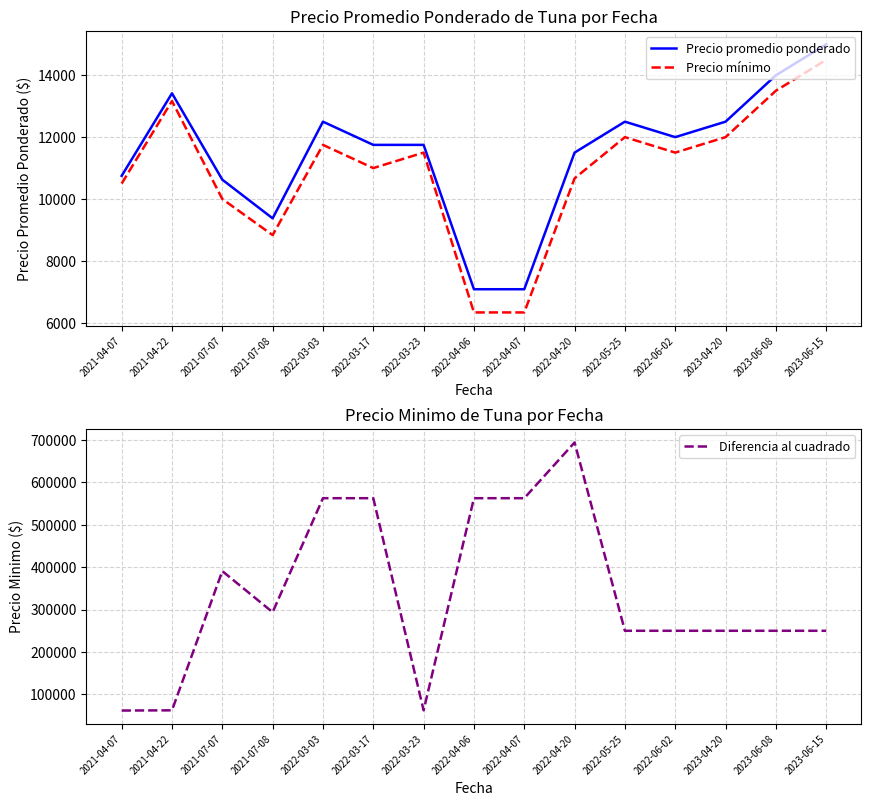

At which category is the sum across all series the highest?

2022-04-20